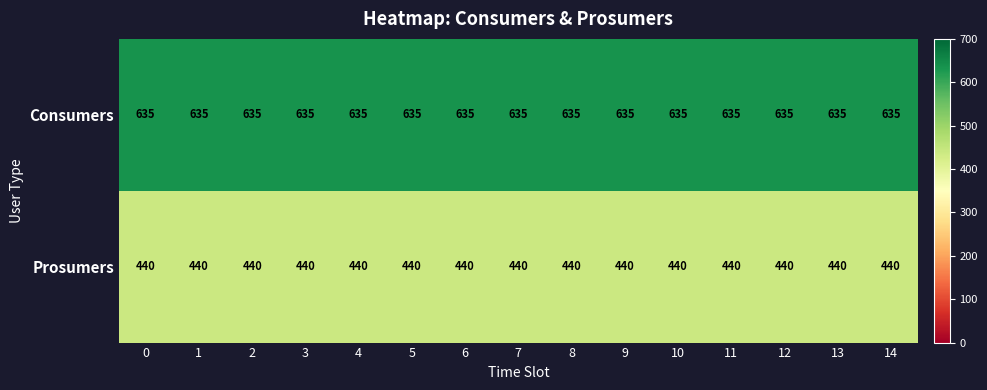

Rank the series at 2 from highest to lowest value.

Consumers, Prosumers